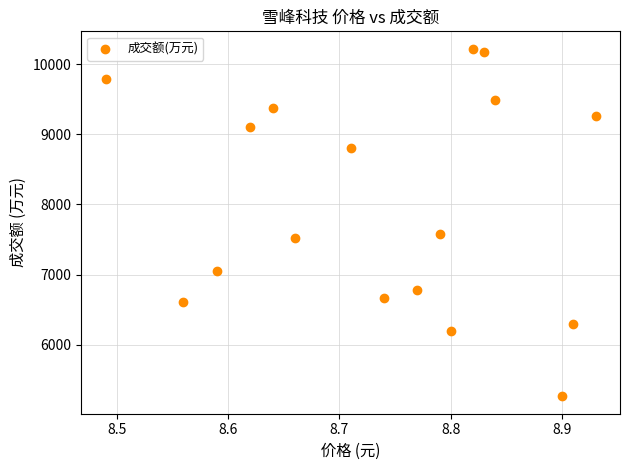

What is the range of Y values (max minus min)?

4953